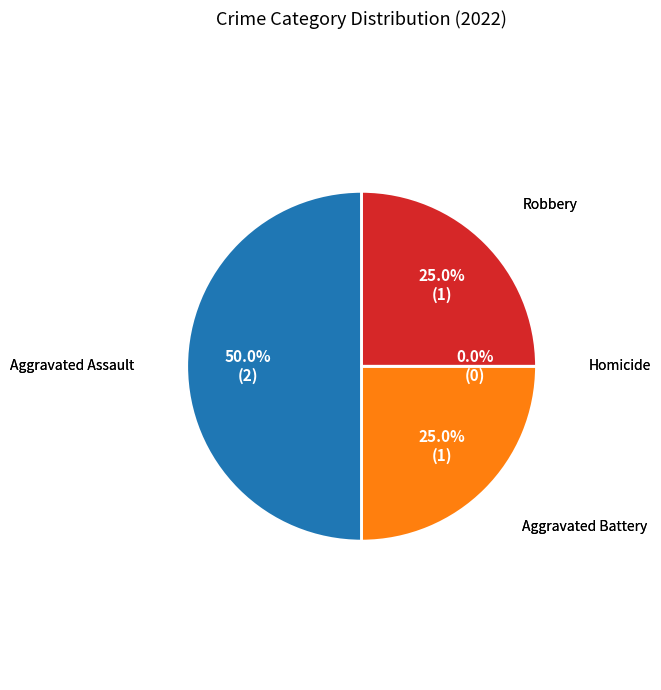

What percentage do Robbery and Aggravated Battery together represent?

50.0%